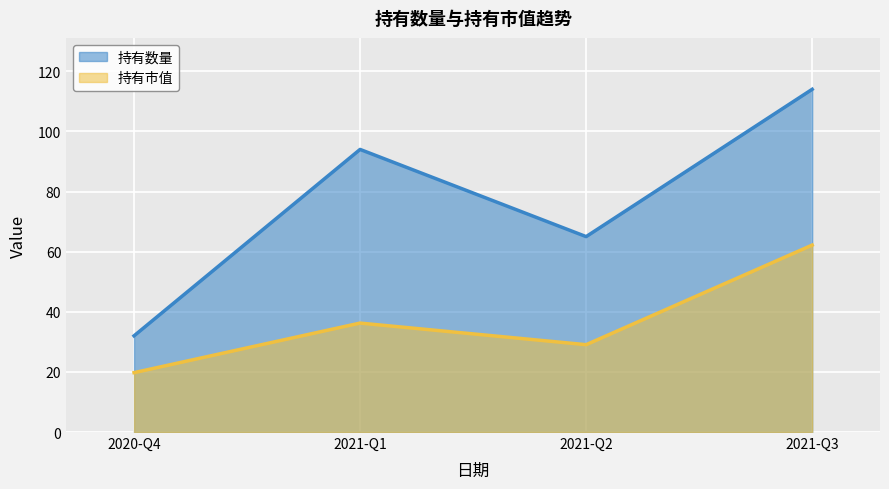

Rank the series by their maximum value, from lowest to highest.

持有市值, 持有数量